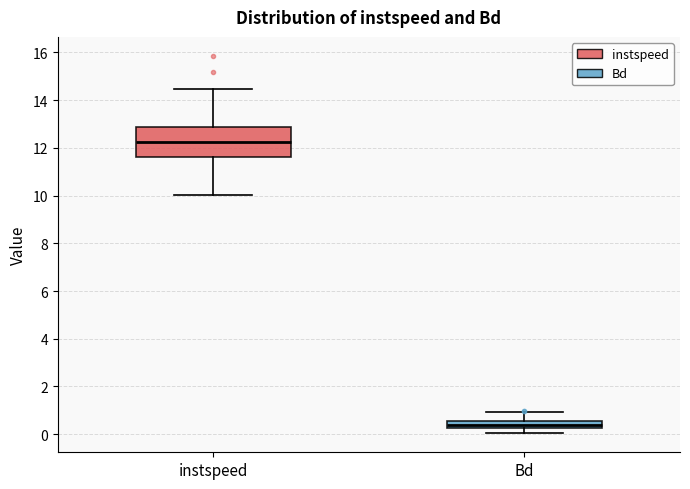

Which box has the lowest median line?

Bd